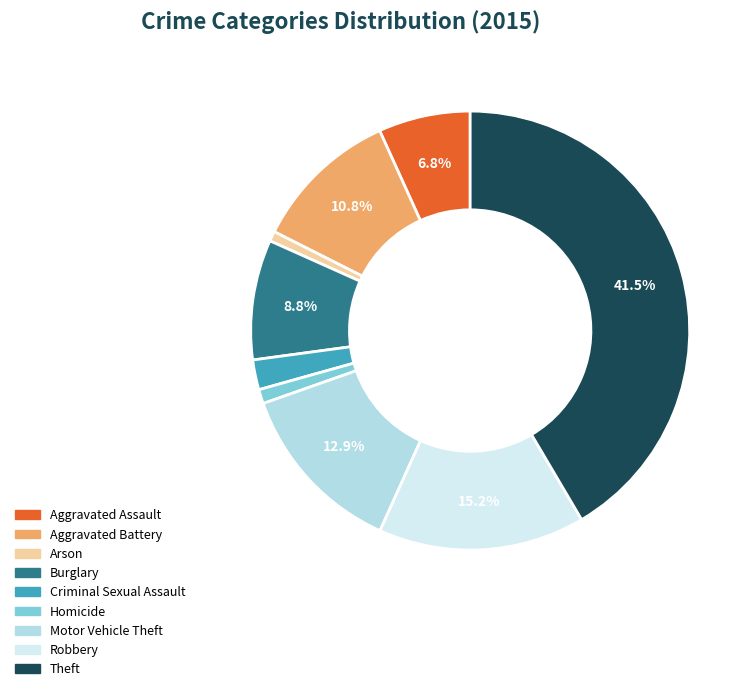

To the nearest percent, what is the average slice percentage?

11%